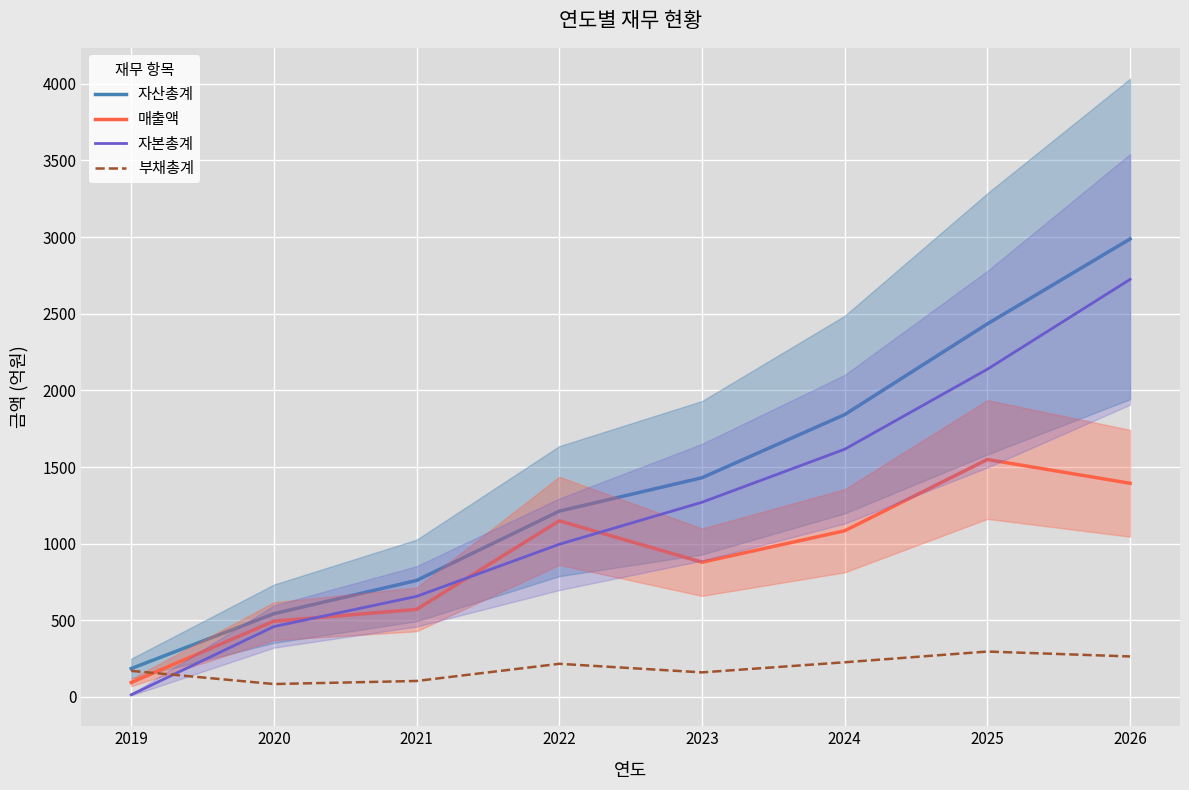

How many lines are shown in the chart?

4